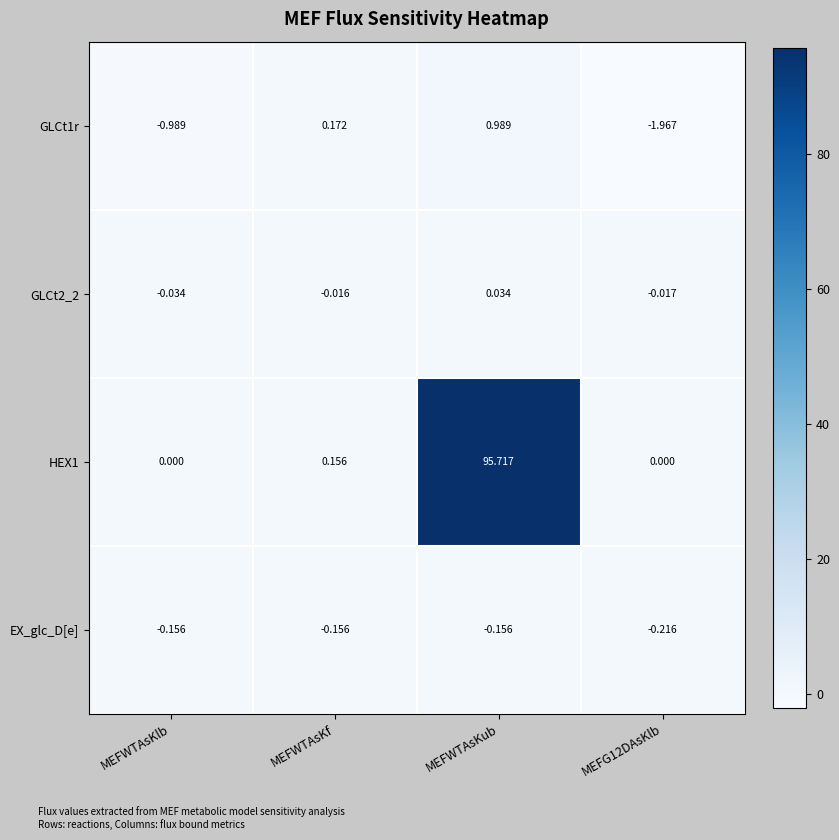

At which category does the chart reach its peak across all series?

MEFWTAsKub